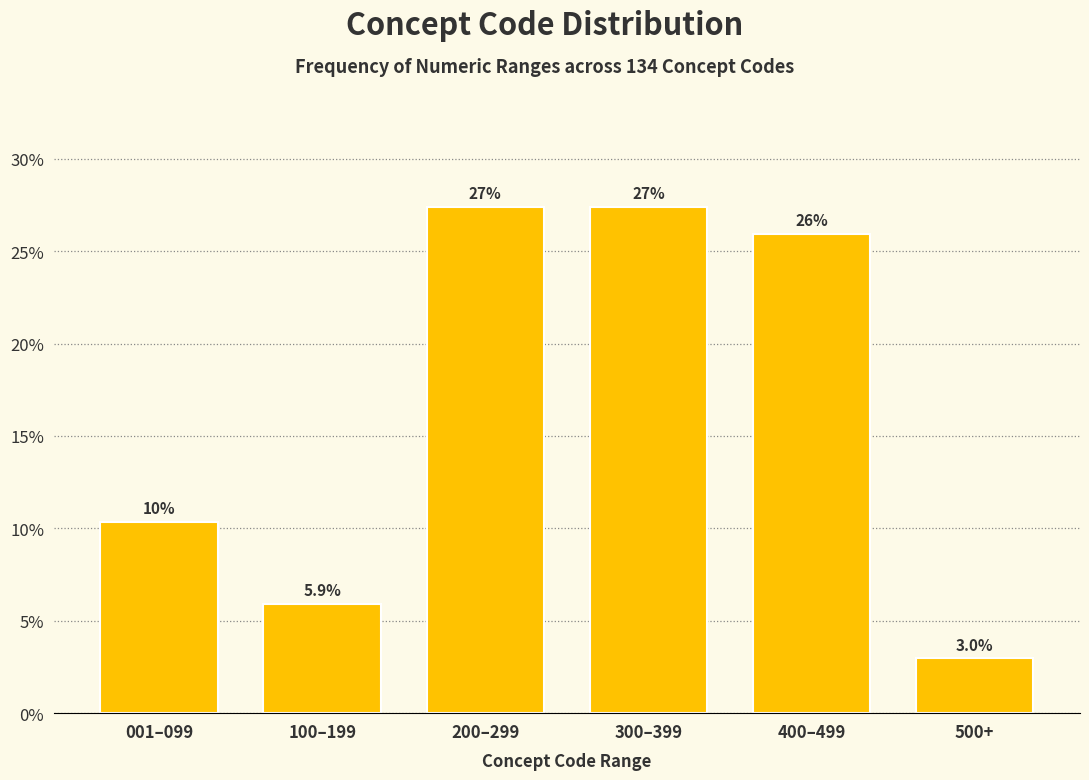

Reading left to right, transcribe all the data shown in this chart.

10.4	5.9	27.4	27.4	25.9	3.0